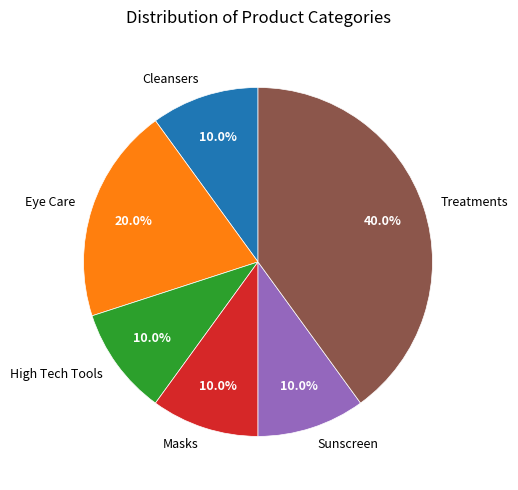

How many segments does this pie chart have?

6